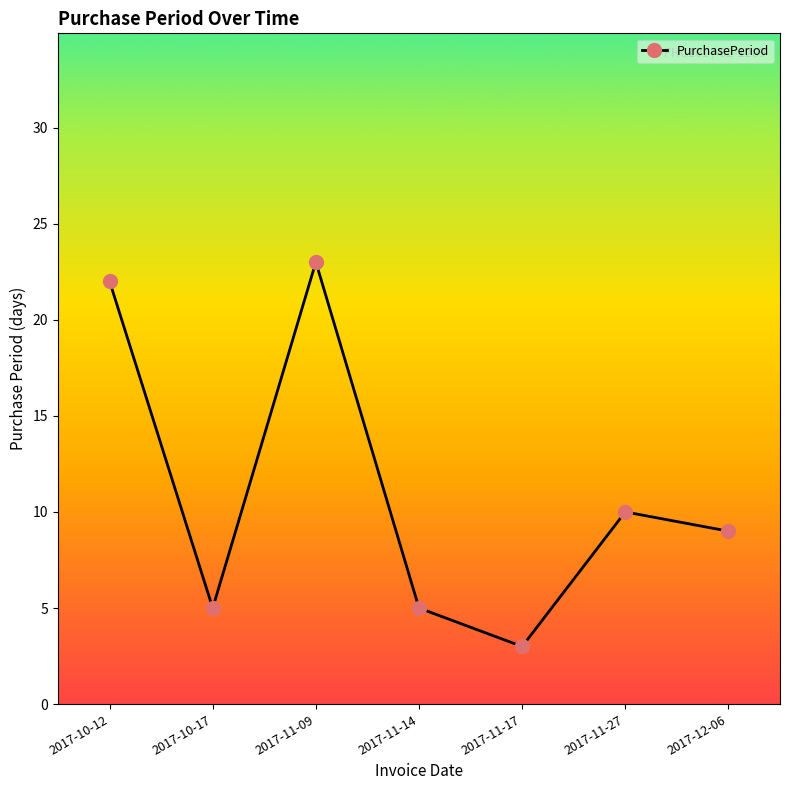

What is the difference between the second highest and second lowest values?

17